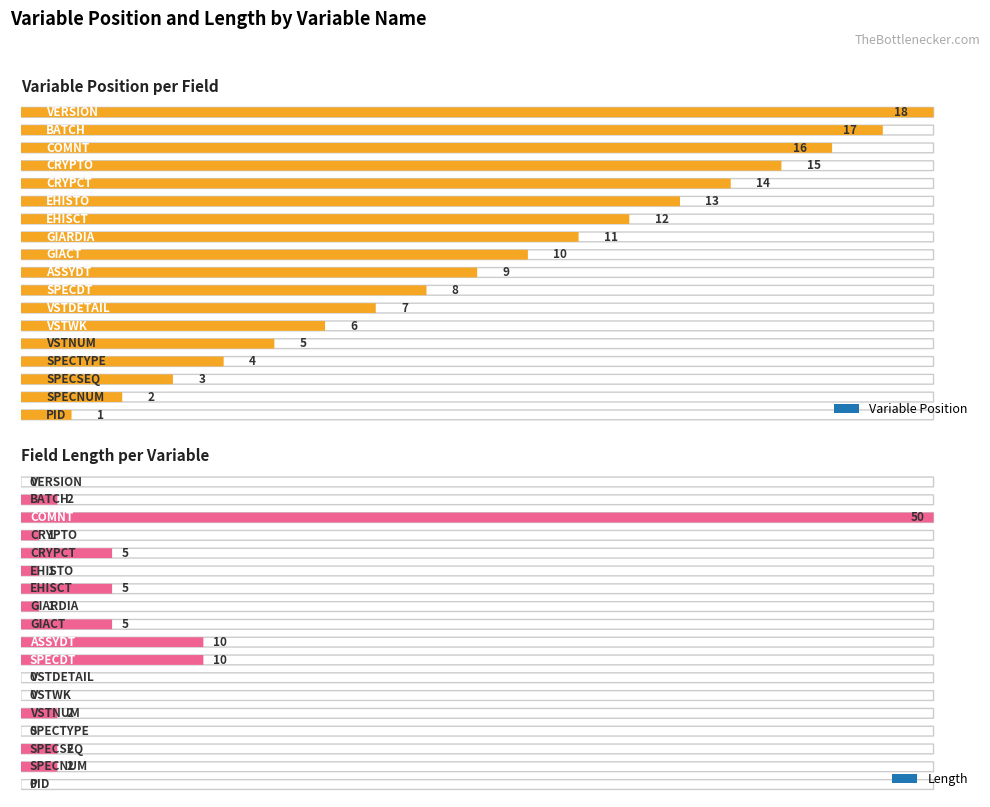

Reading left to right, what are all the values shown in this chart?

Variable Position: 1	2	3	4	5	6	7	8	9	10	11	12	13	14	15	16	17	18
Length: 0	2	2	0	2	0	0	10	10	5	1	5	1	5	1	50	2	0